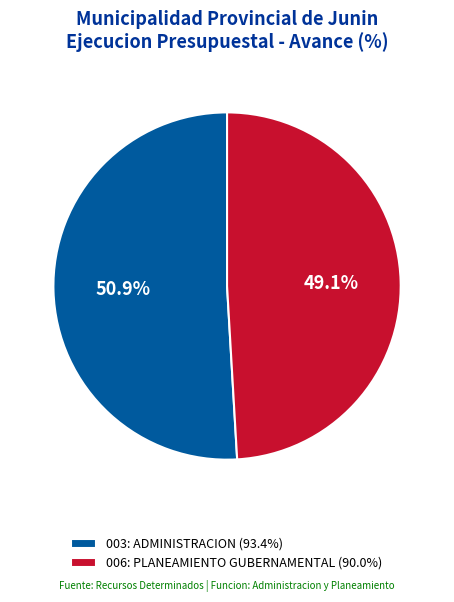

To the nearest percent, what is the difference between the 006: PLANEAMIENTO GUBERNAMENTAL and 003: ADMINISTRACION slice percentages?

2%